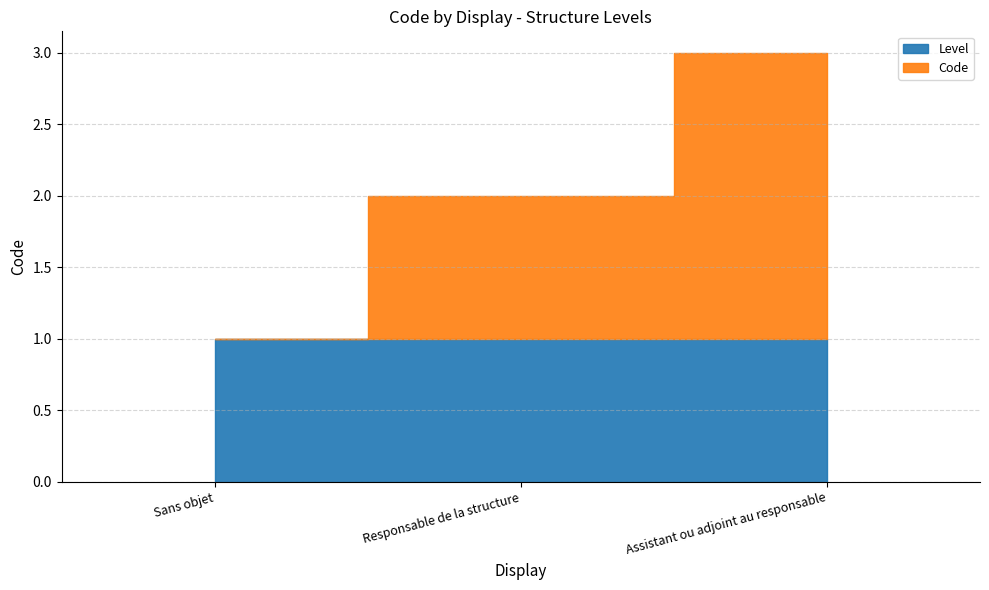

What is the label of the 1st point from the left?

Sans objet